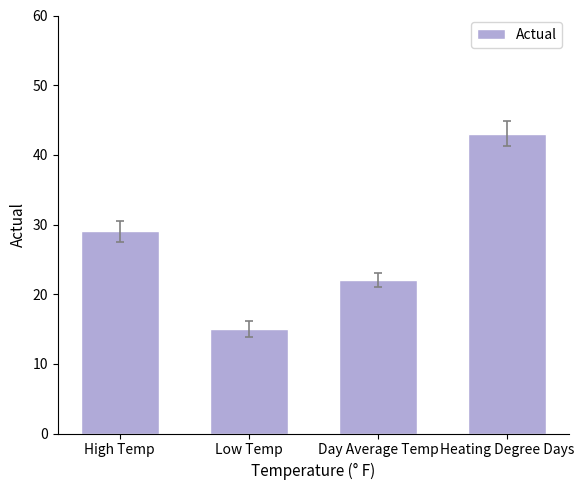

Count the values in the range 22 to 43.

3